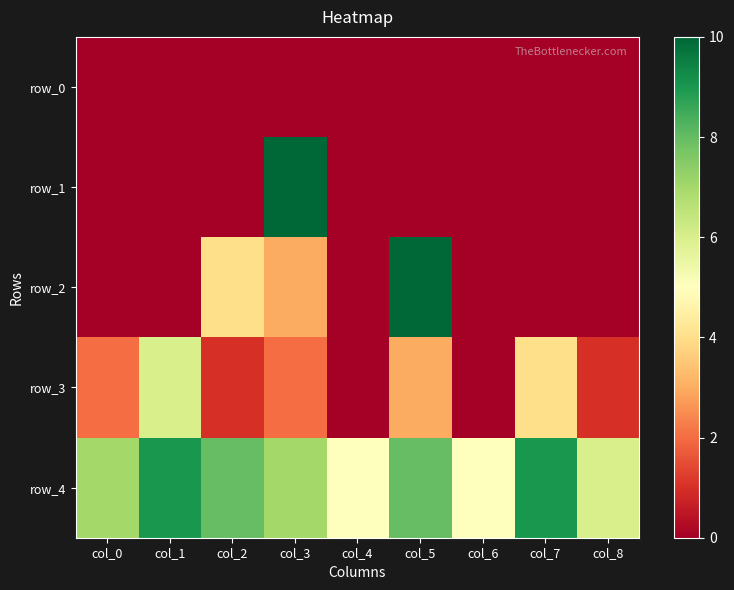

What is the difference between the maximum and minimum values in the row_4 series?

4